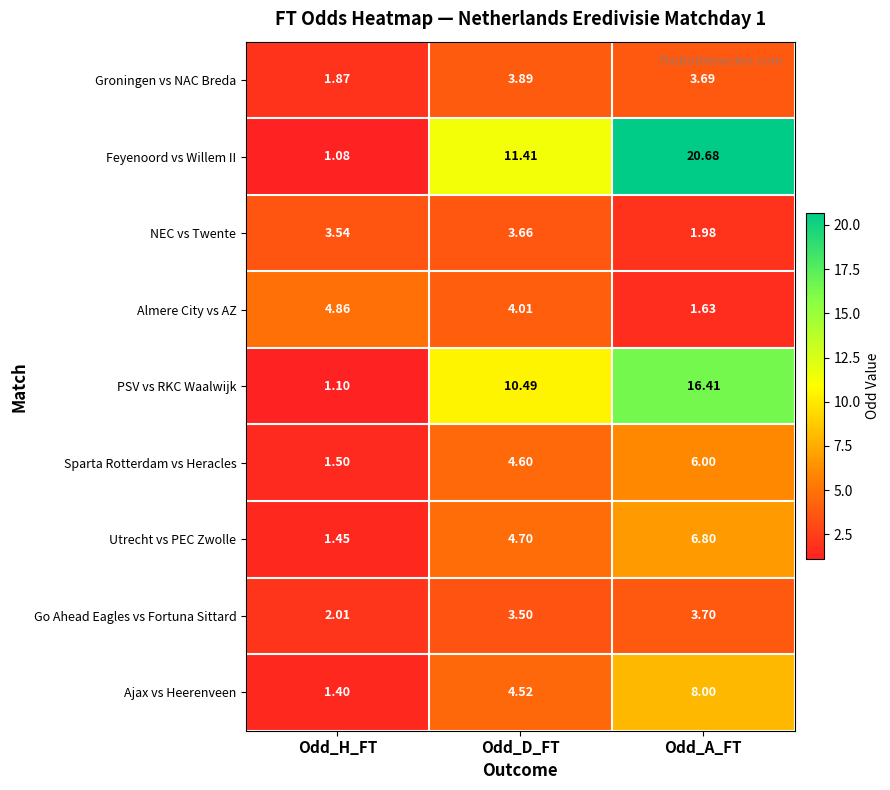

Where does the PSV vs RKC Waalwijk series first go above 10?

Odd_D_FT